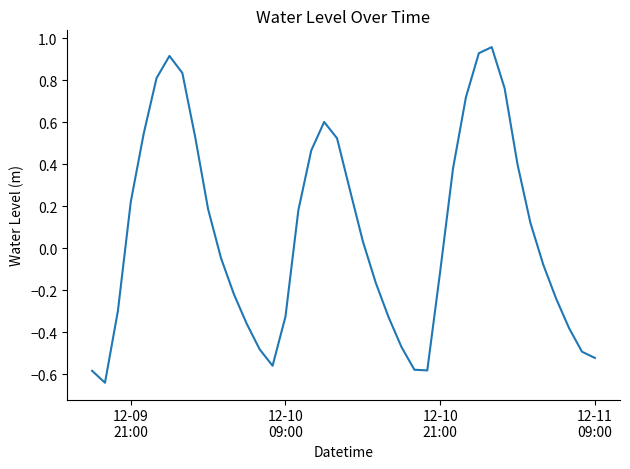

What is the difference between the maximum and minimum values?

1.6